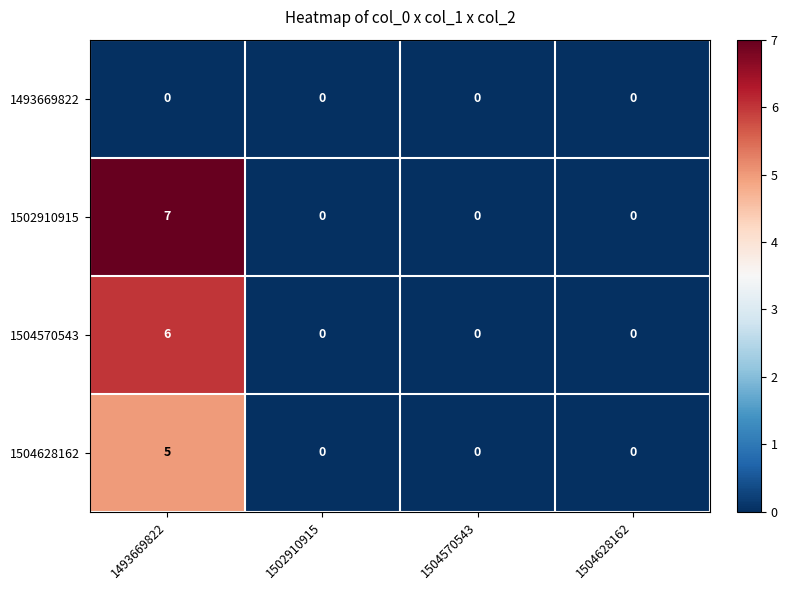

What is the sum of the 1504628162 values at 1493669822 and 1504570543?

5